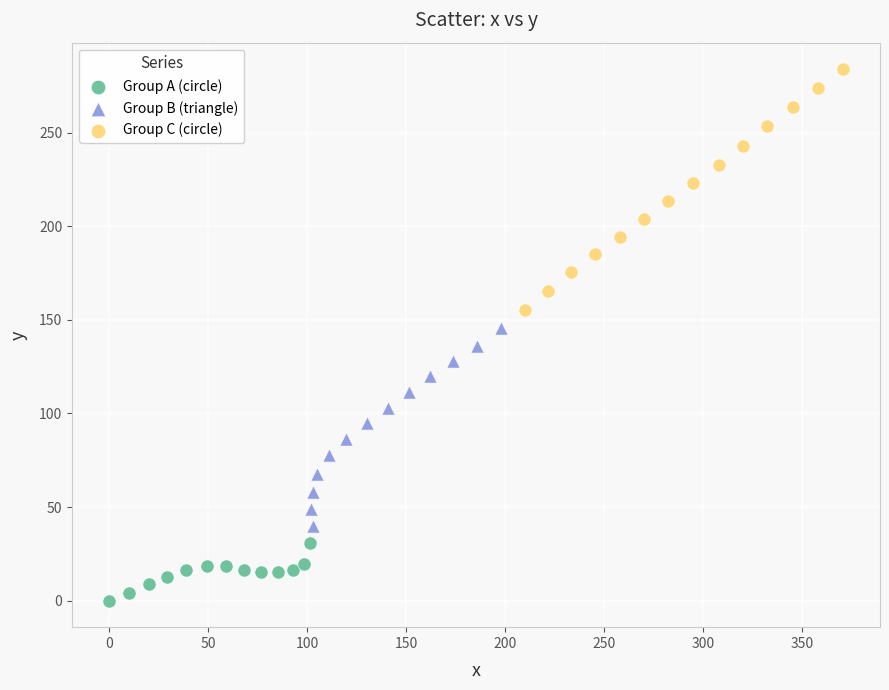

Which series contains the highest Y value?

Group C (circle)